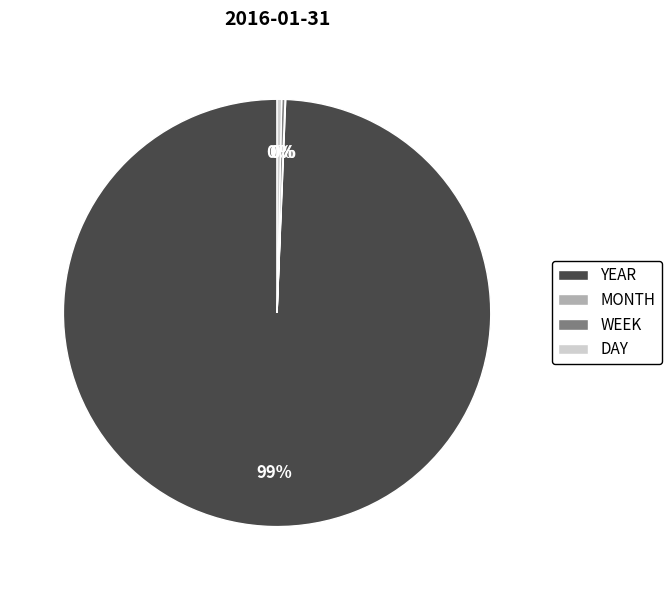

Is it true that DAY is 0% of the pie?

True